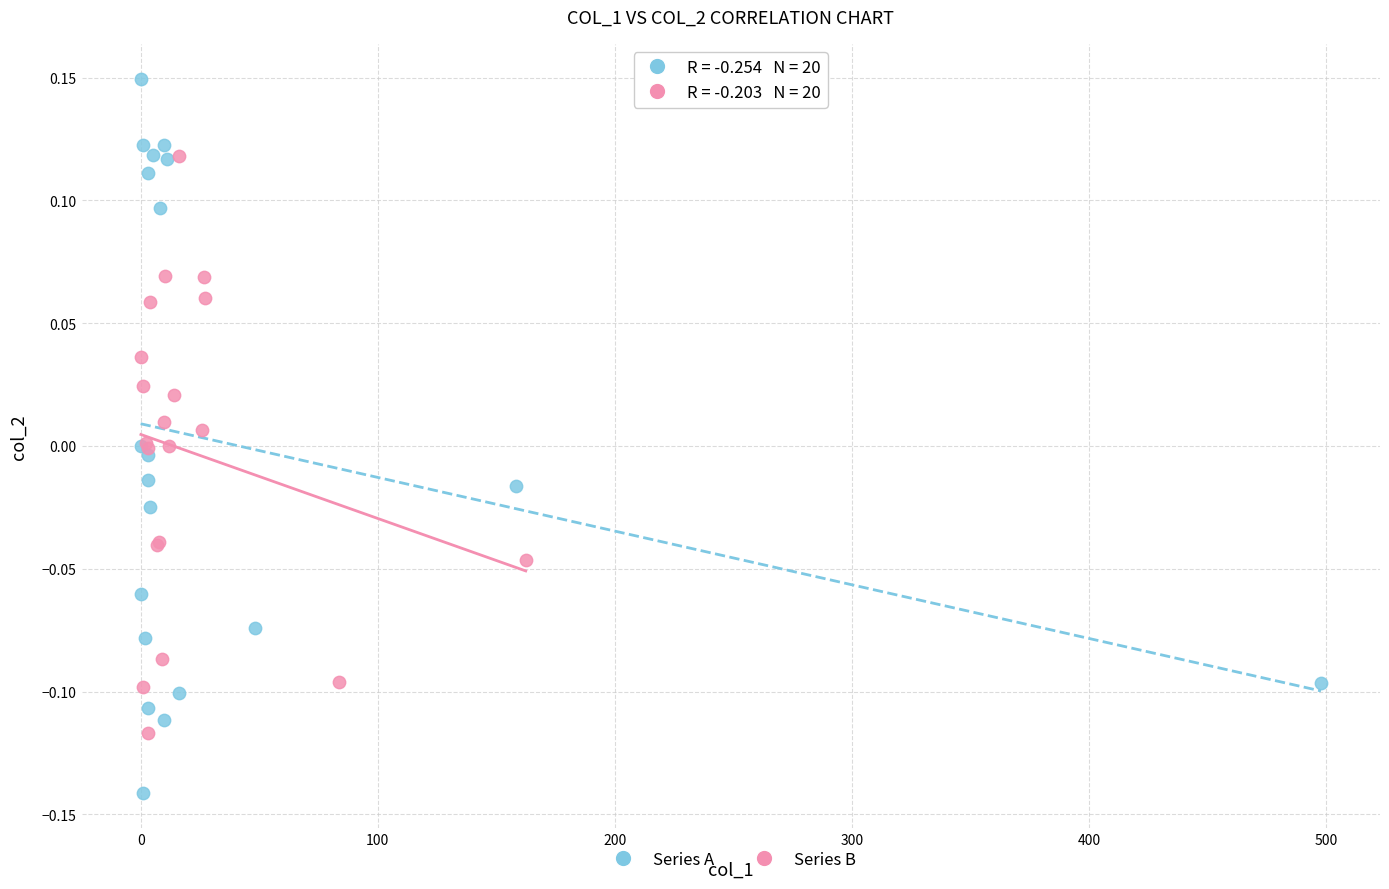

What are all the series names shown in the legend?

Series A, Series B